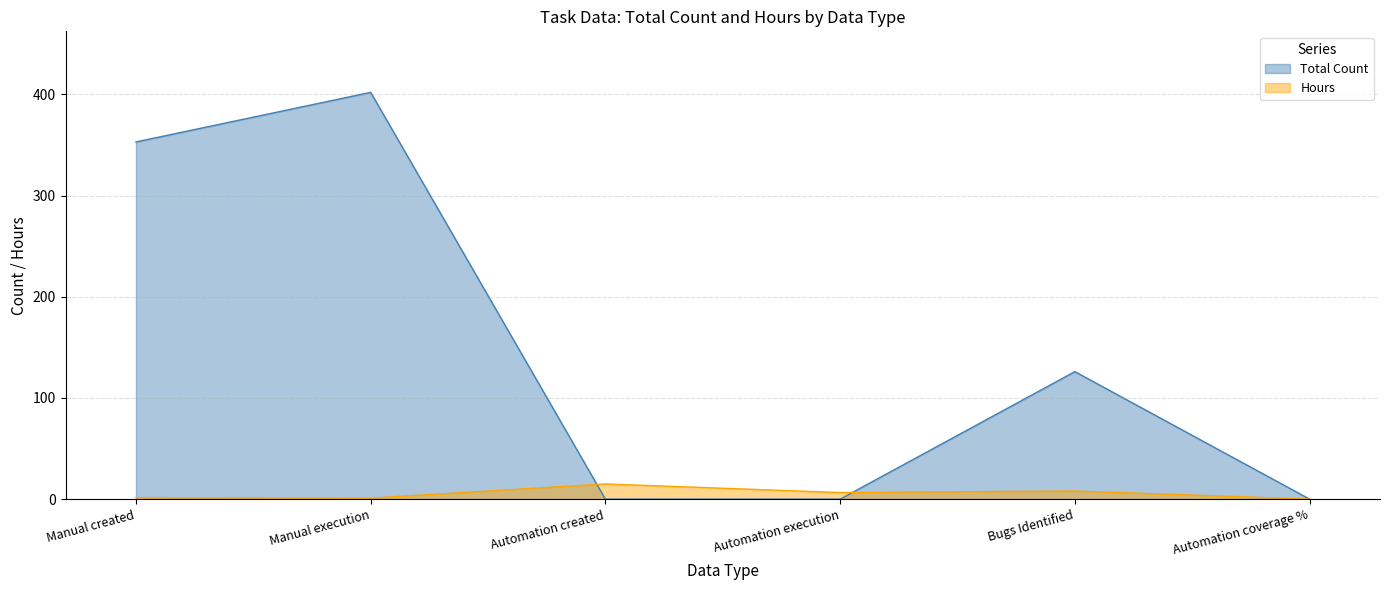

True or false: Total Count and Hours intersect in this chart.

True